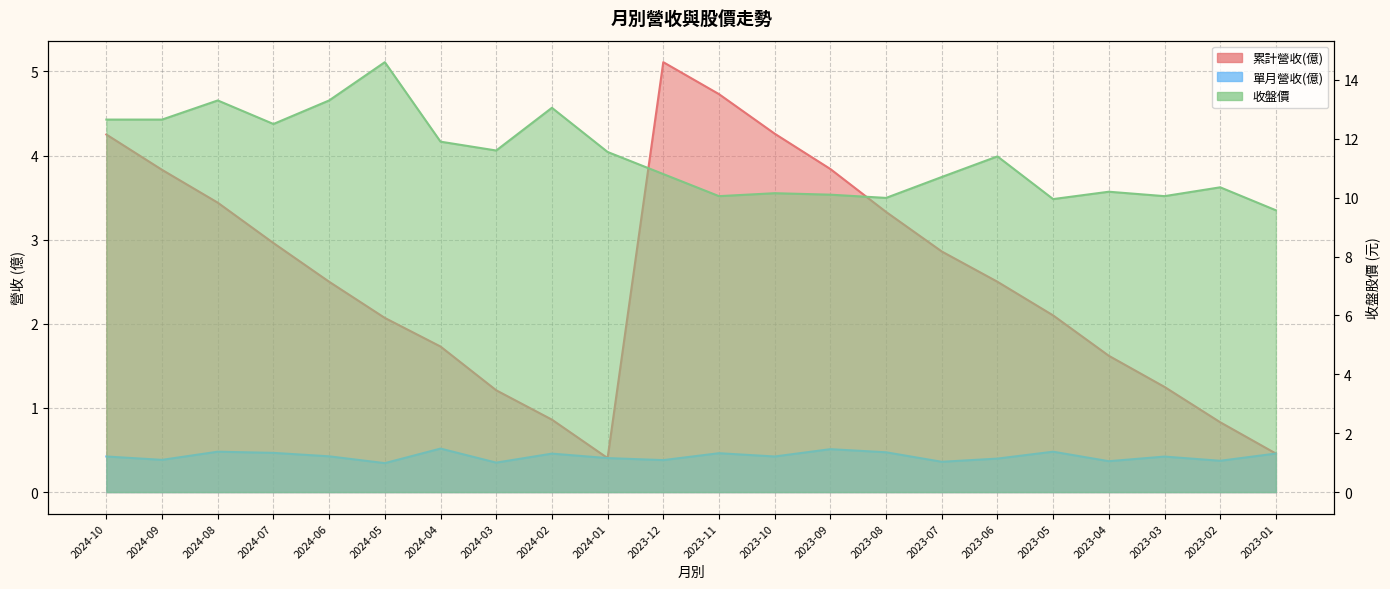

True or false: 收盤價 has a value of 10.3 at 2023-02.

True